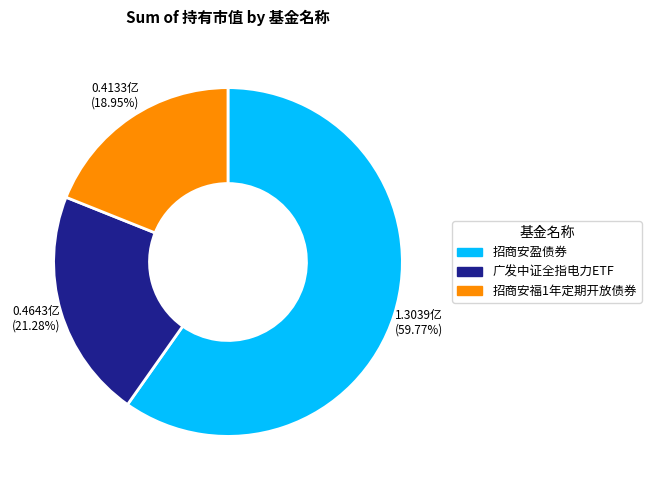

To the nearest percent, what is the combined percentage of 招商安盈债券 and 招商安福1年定期开放债券?

79%